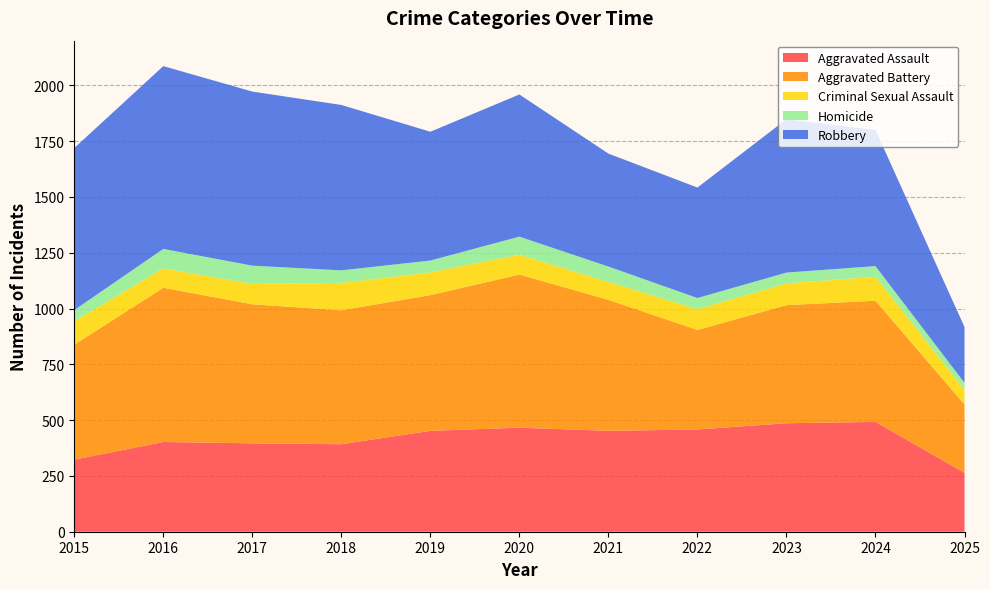

Reading left to right, what are all the values shown in this chart?

Aggravated Assault: 323	402	396	392	452	466	452	458	486	492	264
Aggravated Battery: 515	691	623	600	608	686	587	446	529	543	306
Criminal Sexual Assault: 105	87	91	123	102	89	80	93	98	107	65
Homicide: 50	87	82	56	53	81	69	50	48	48	32
Robbery: 726	819	780	741	577	637	506	495	687	610	250